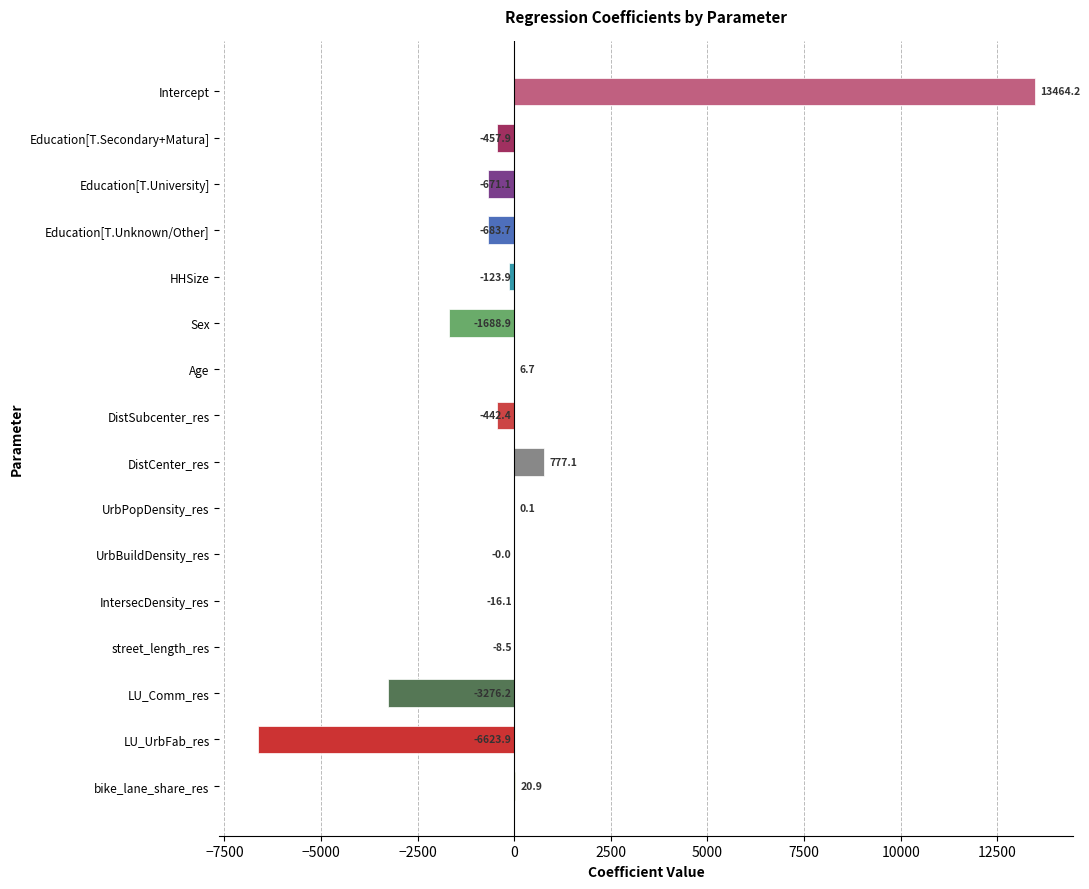

How many values exceed -16?

7